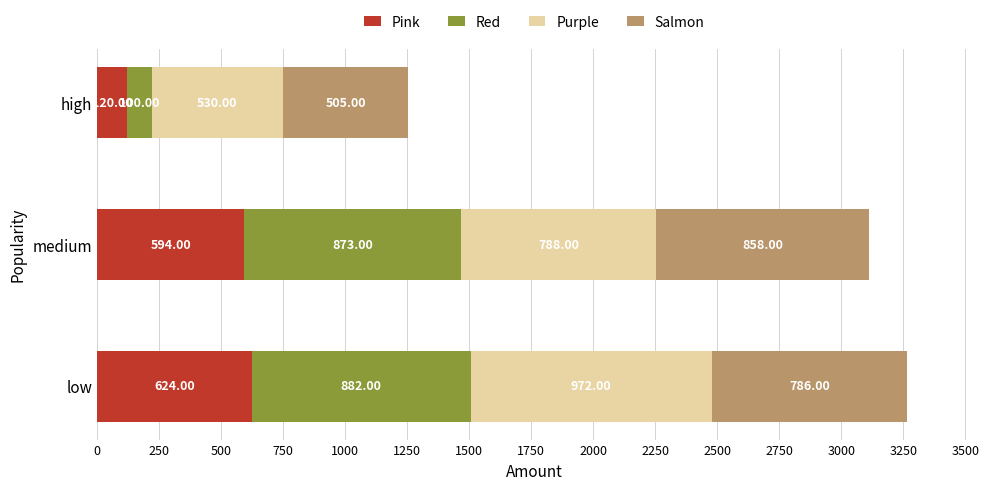

At which category is the sum across all series the highest?

low